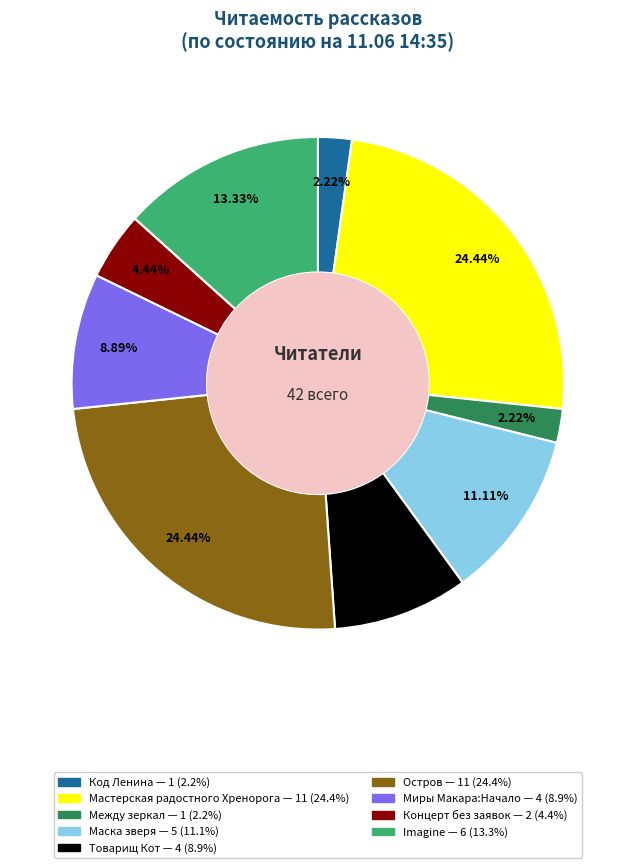

Is there a majority slice in this chart?

No